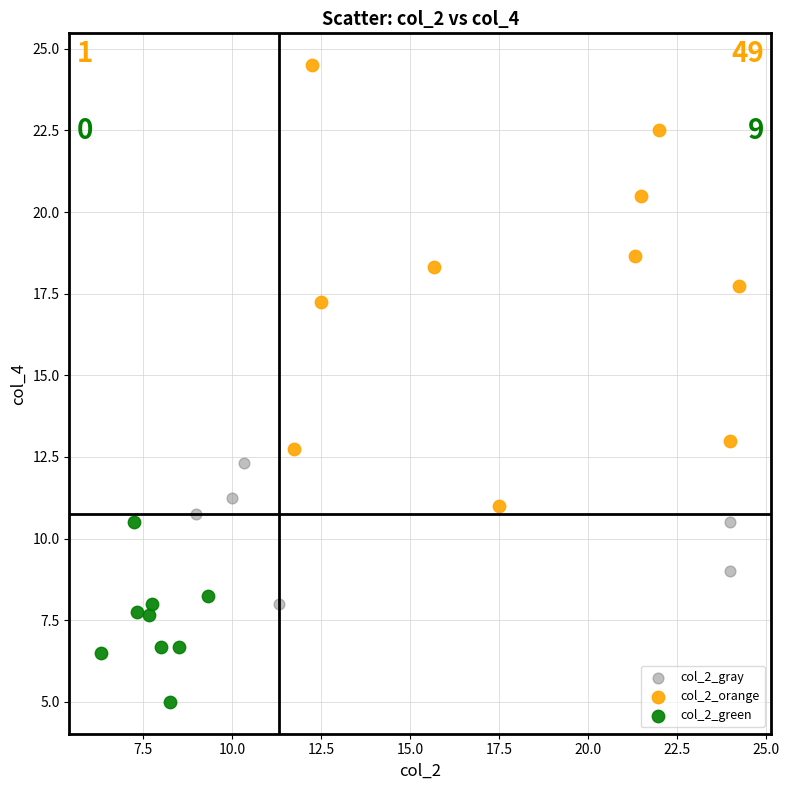

Which series contains the lowest Y value?

col_2_green